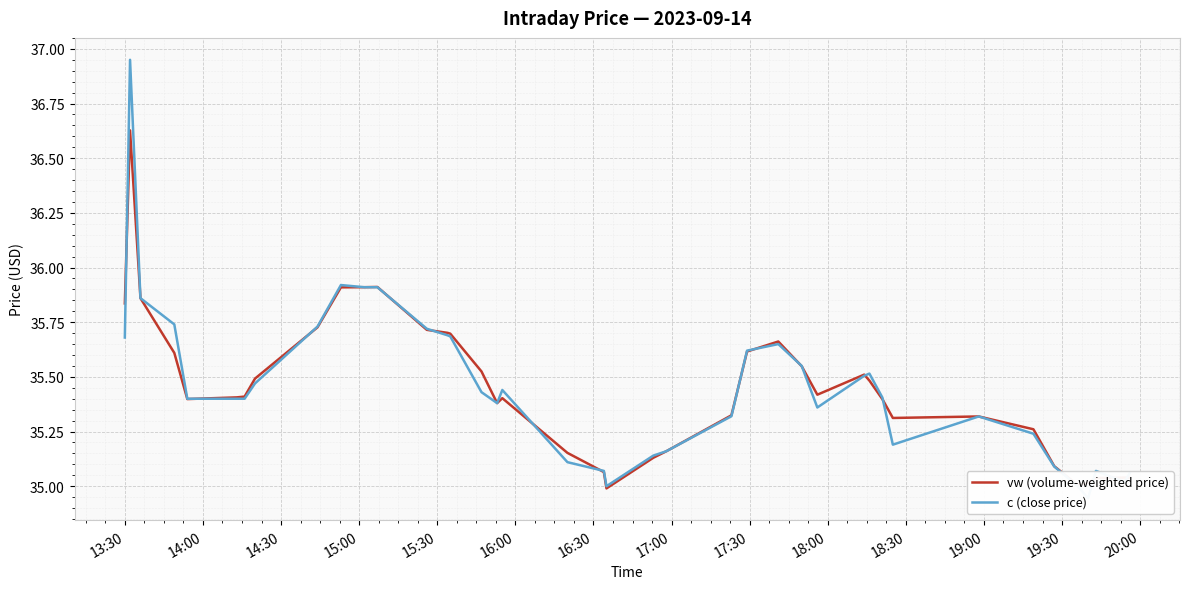

How many values in the vw (volume-weighted price) series are below 35?

1